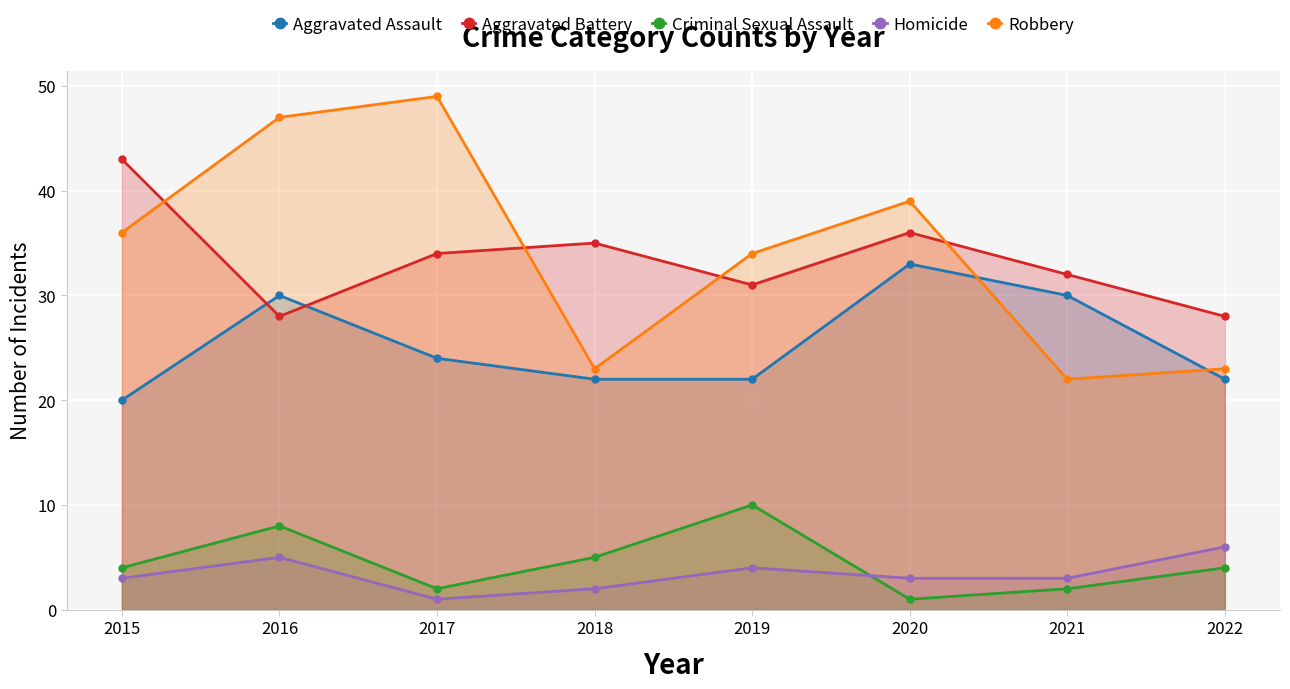

How many intersections are there between Aggravated Battery and Aggravated Assault?

2